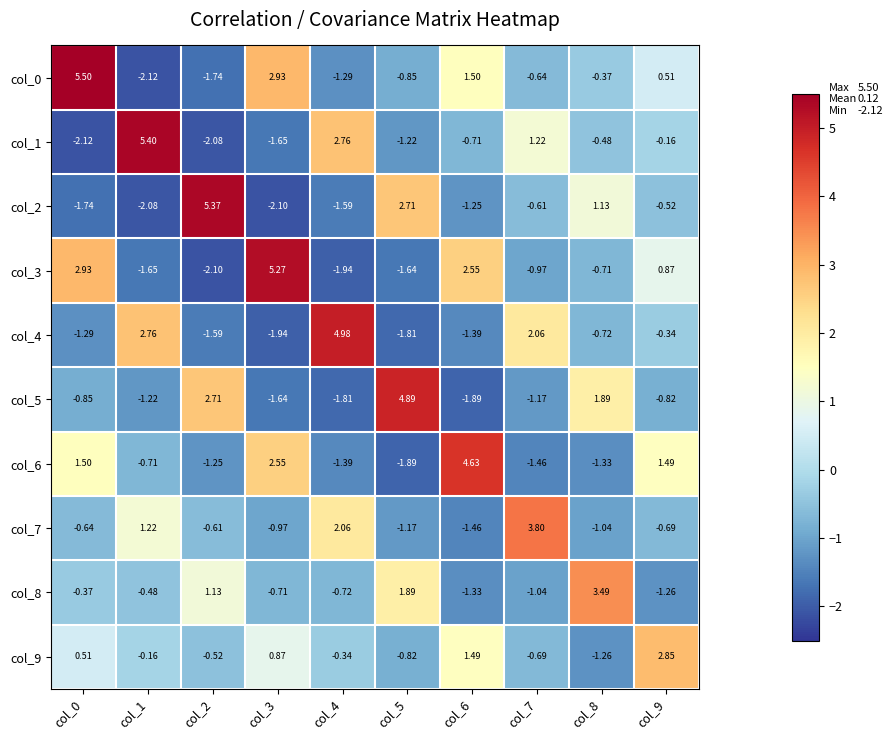

How many data points in col_9 are above 0?

4